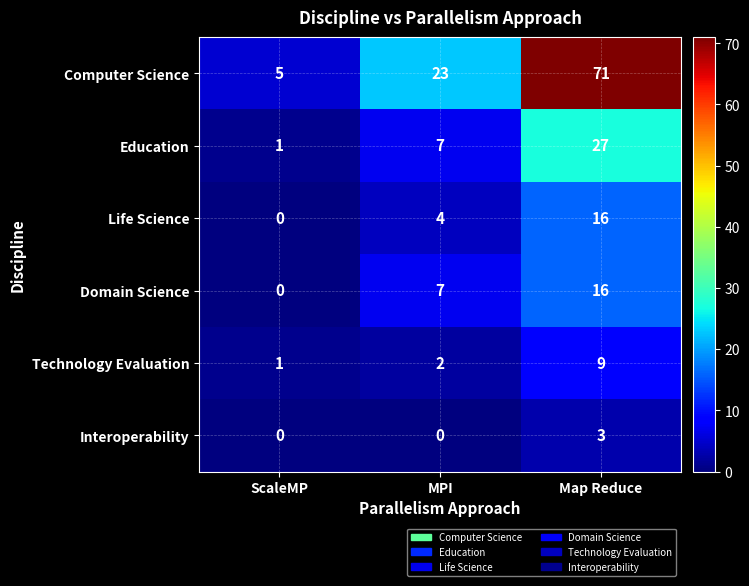

List the labels in order of Life Science value, largest first.

Map Reduce, MPI, ScaleMP